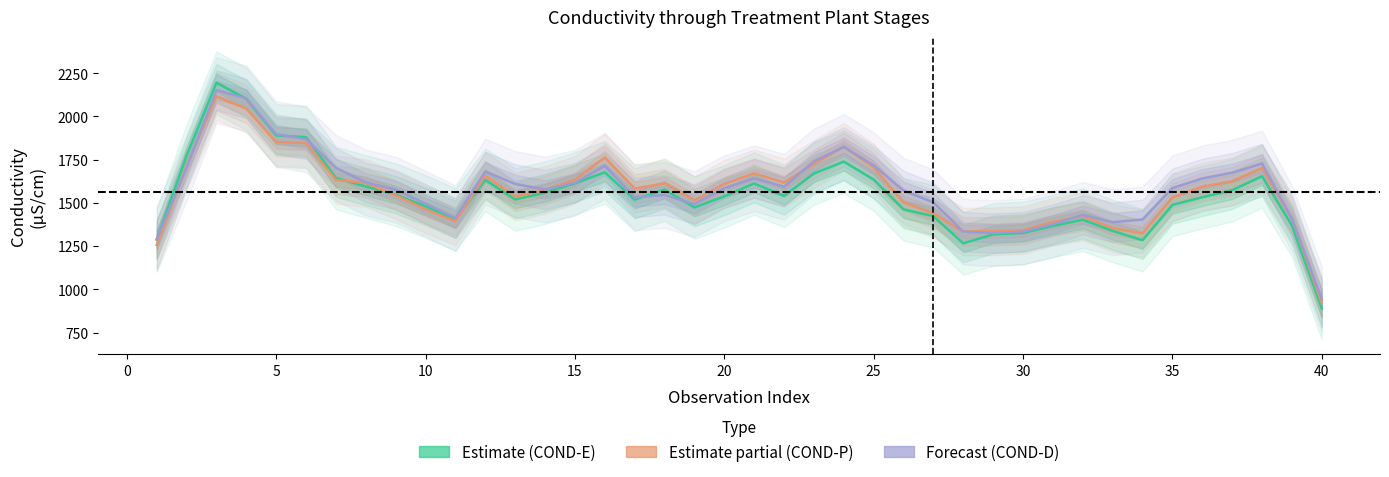

Is this an area chart (filled region under the line)?

No